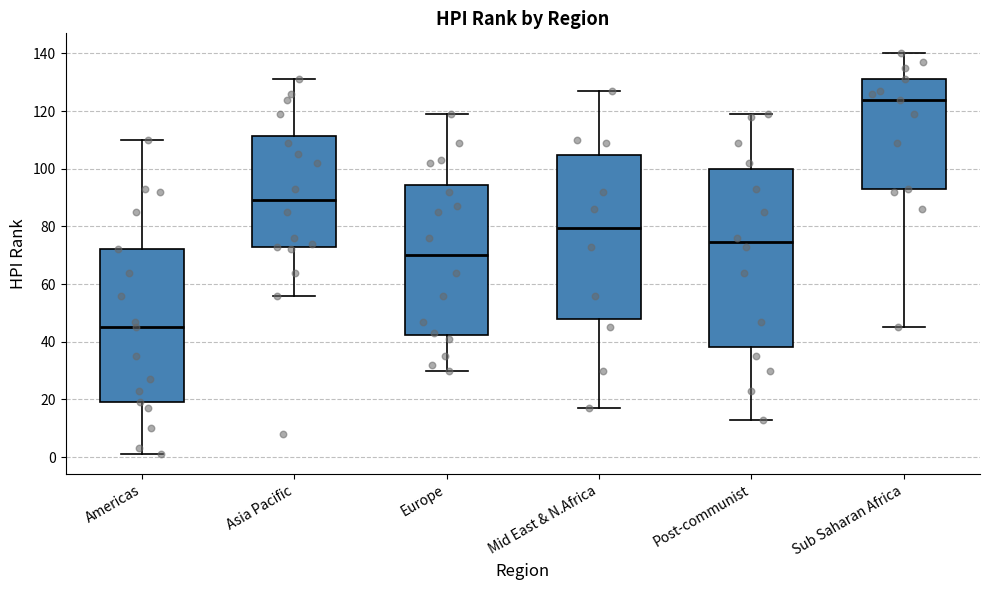

Reading left to right, read every box against the y-axis: the position of its median line, the range the box covers, and the ends of its whiskers. The values are not printed on the chart, so give them approximately, as read against the axis.

Americas: median 46, box 20 to 72, whiskers 2 to 110
Asia Pacific: median 90, box 72 to 112, whiskers 56 to 132
Europe: median 70, box 42 to 94, whiskers 30 to 120
Mid East & N.Africa: median 80, box 48 to 104, whiskers 18 to 128
Post-communist: median 74, box 38 to 100, whiskers 14 to 120
Sub Saharan Africa: median 124, box 94 to 132, whiskers 46 to 140